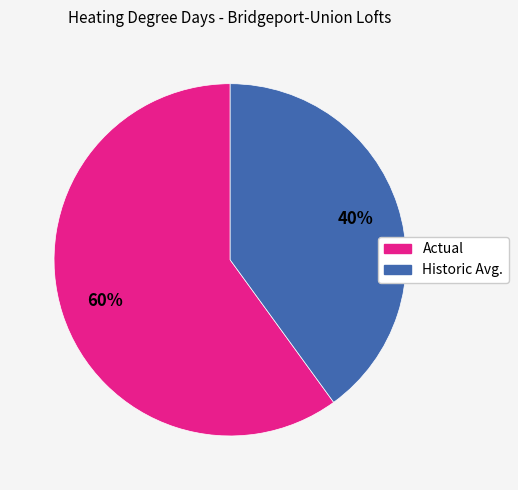

Which has a higher value, Actual or Historic Avg.?

Actual